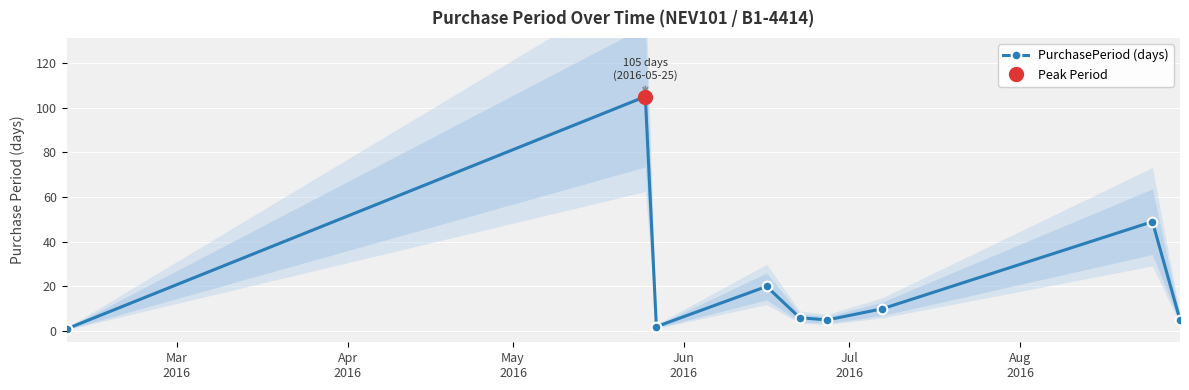

In PurchasePeriod (days), how many points are lower than both neighbors (excluding endpoints)?

2